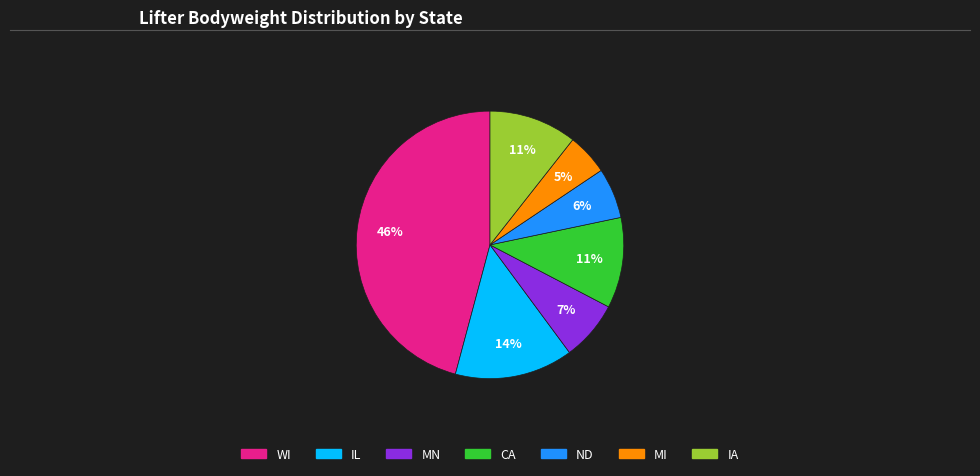

Count the number of slices in the pie.

7